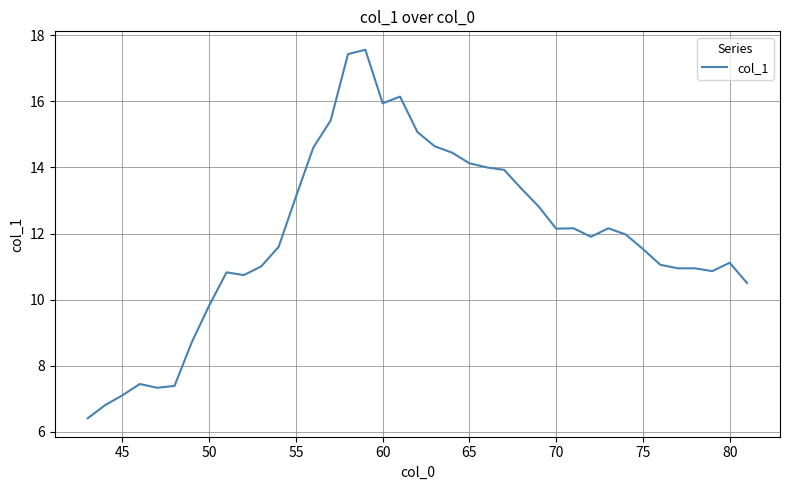

What is the smallest value displayed?

6.4